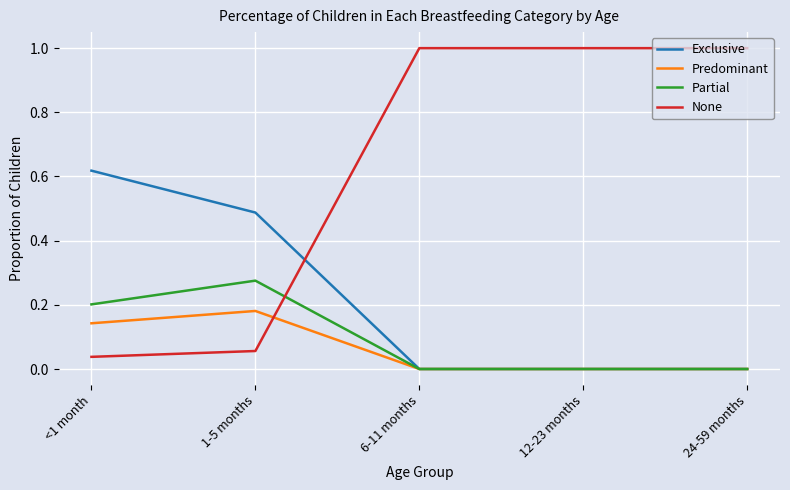

Count the number of data series in this chart.

4